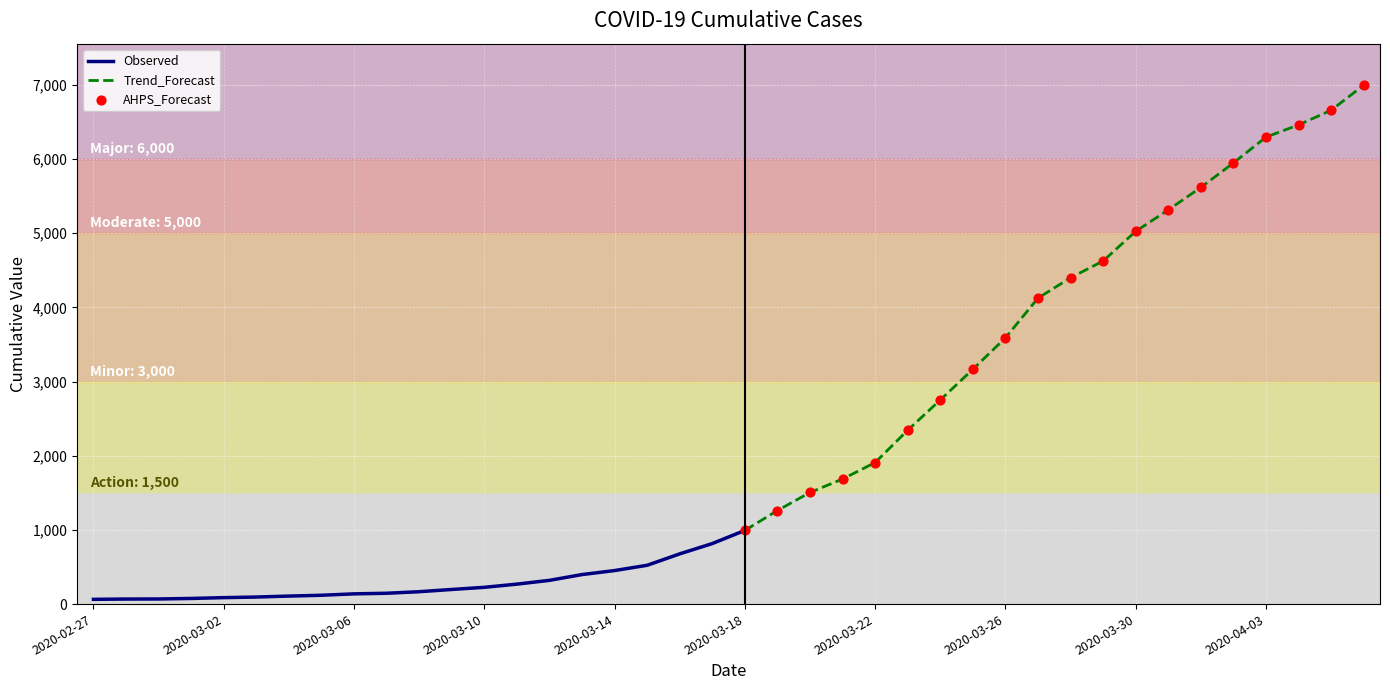

What is the change in value from 2020-03-10 to 2020-03-25?

+2939